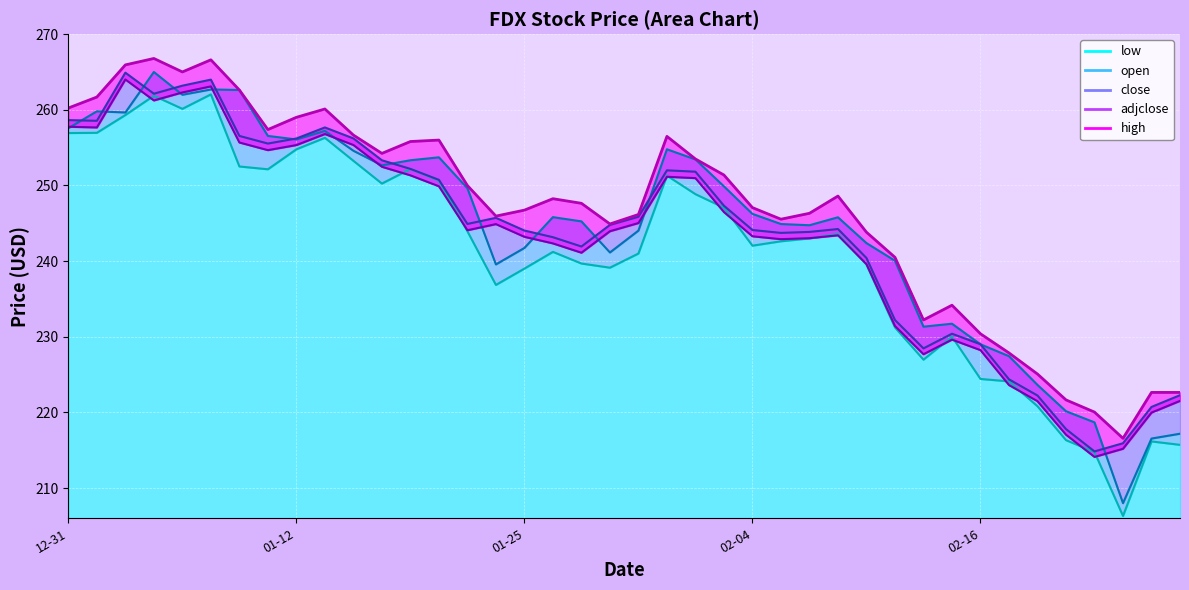

True or false: adjclose and high intersect in this chart.

False